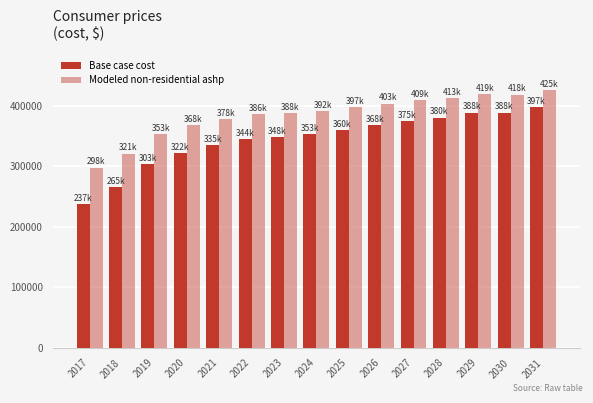

Which has a higher value, 2030 or 2031?

2031